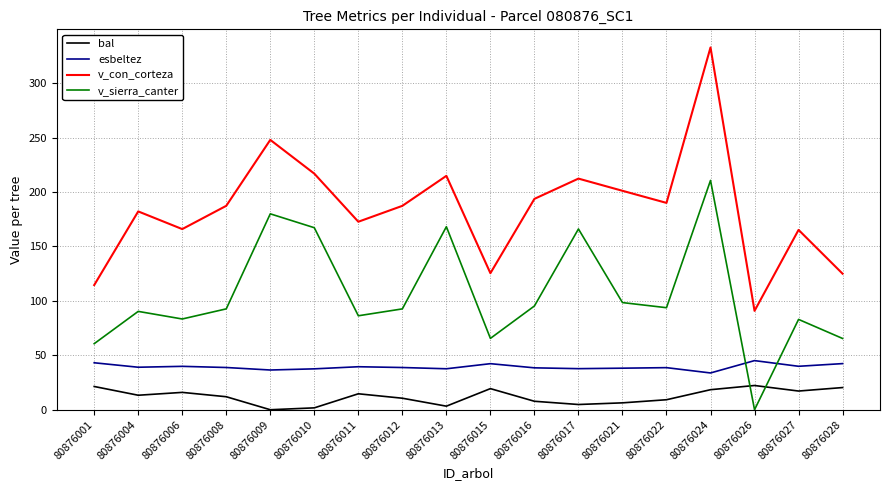

True or false: v_con_corteza has more than 2 interior local peaks.

True